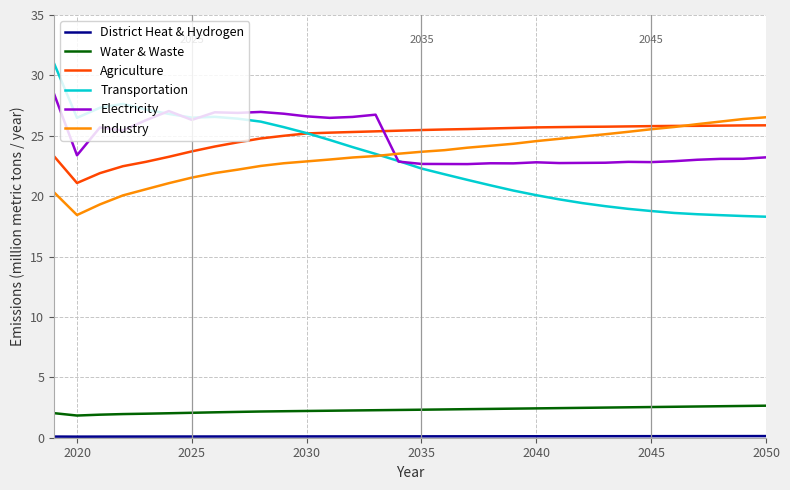

What is the lowest value of the Agriculture series?

21.1